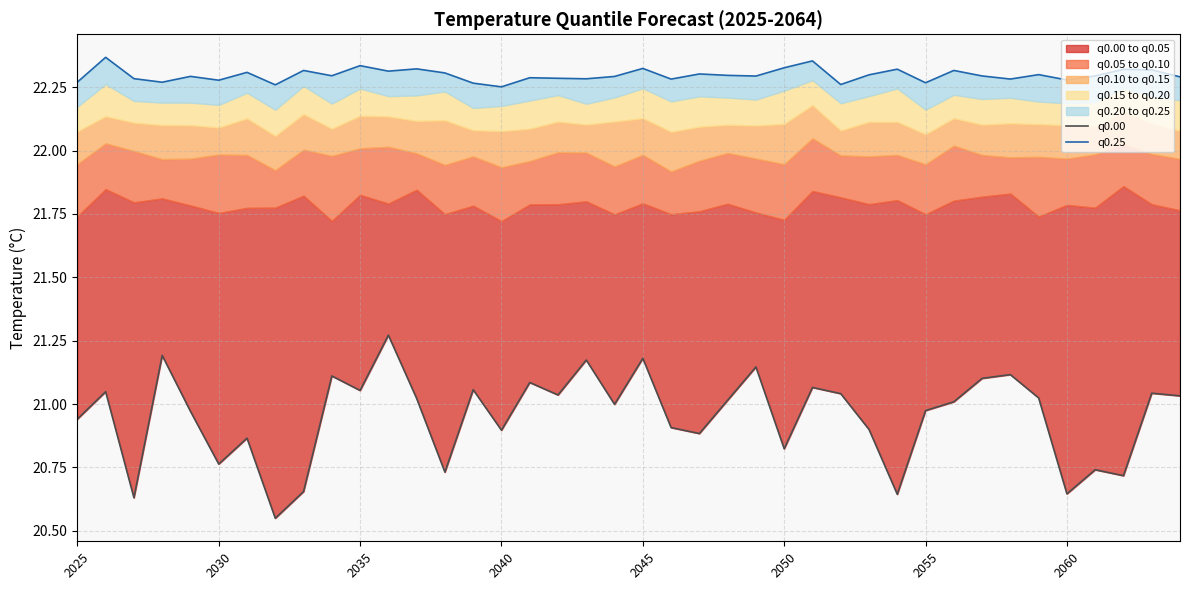

Rank the series by their maximum value, from lowest to highest.

q0.00, q0.25